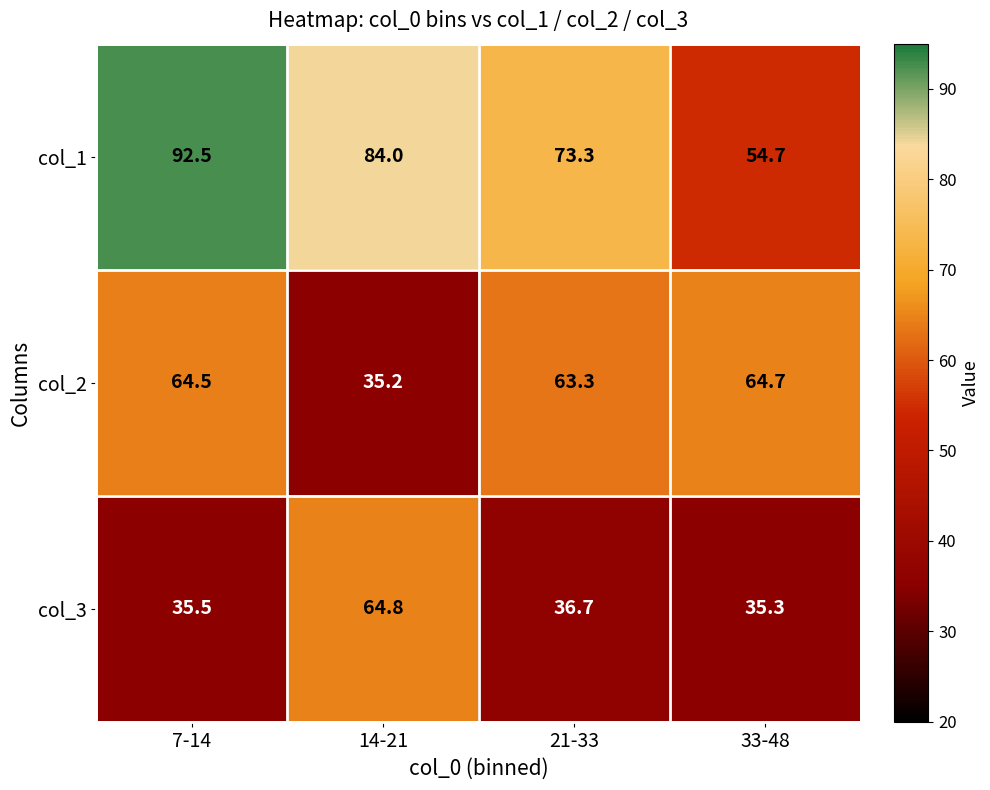

Is the value of col_2 at 14-21 greater than the value of col_1 at 14-21?

No